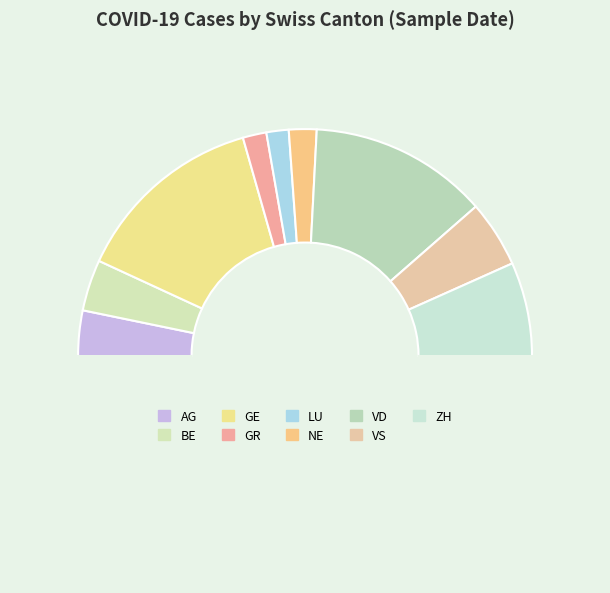

How many segments does this pie chart have?

10